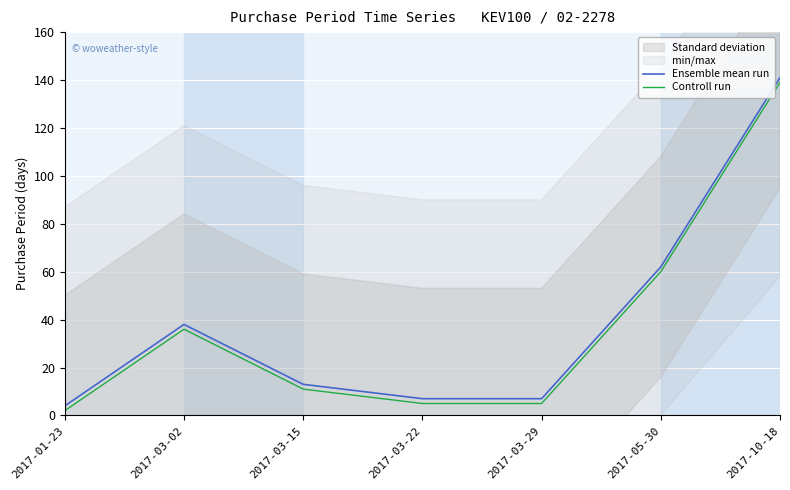

How many data points in Controll run are above 11?

3